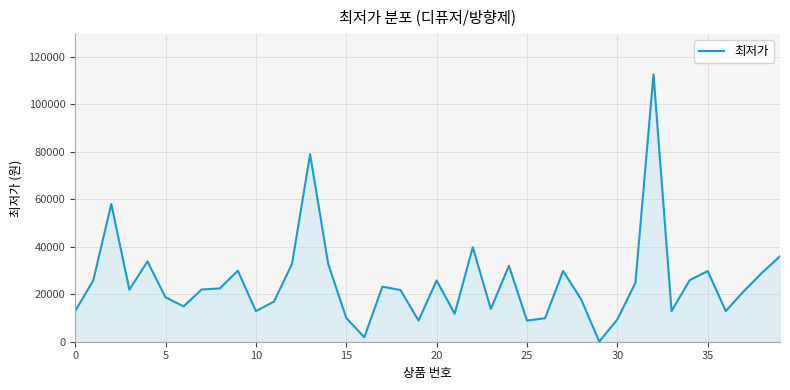

What is the difference between the maximum and minimum values?

112600